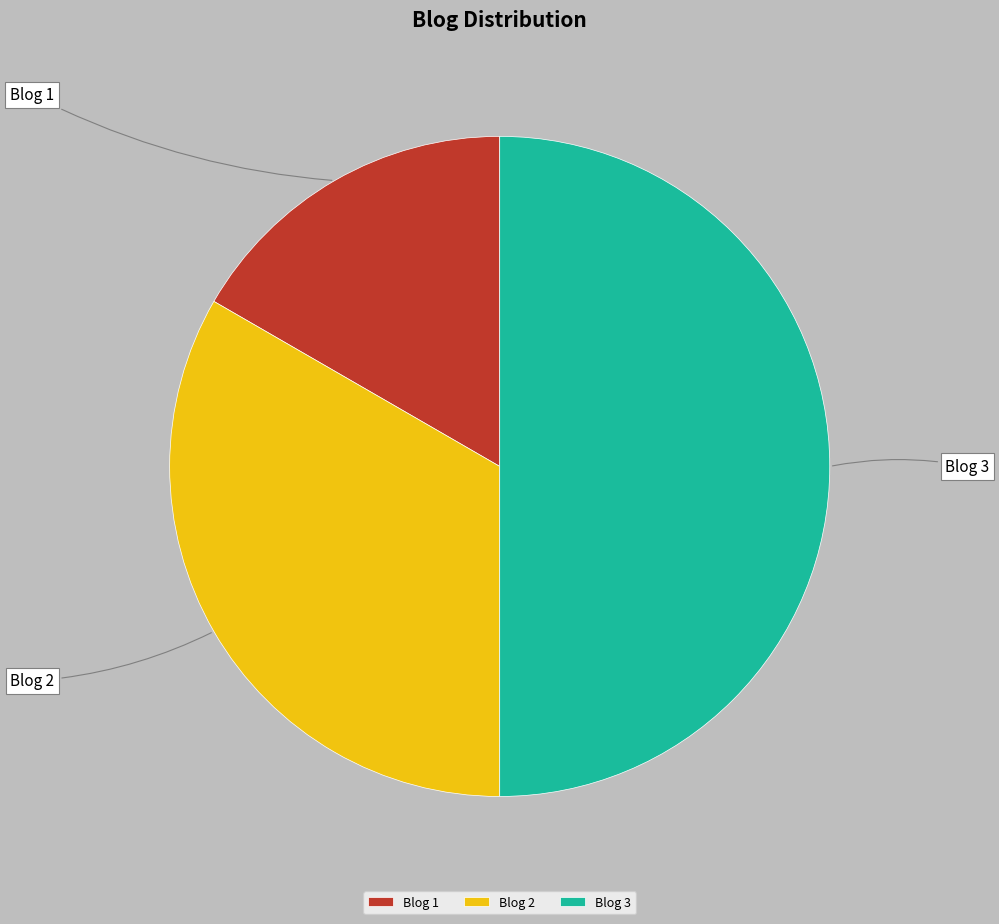

Do Blog 1 and Blog 3 together represent more than half of the pie?

Yes